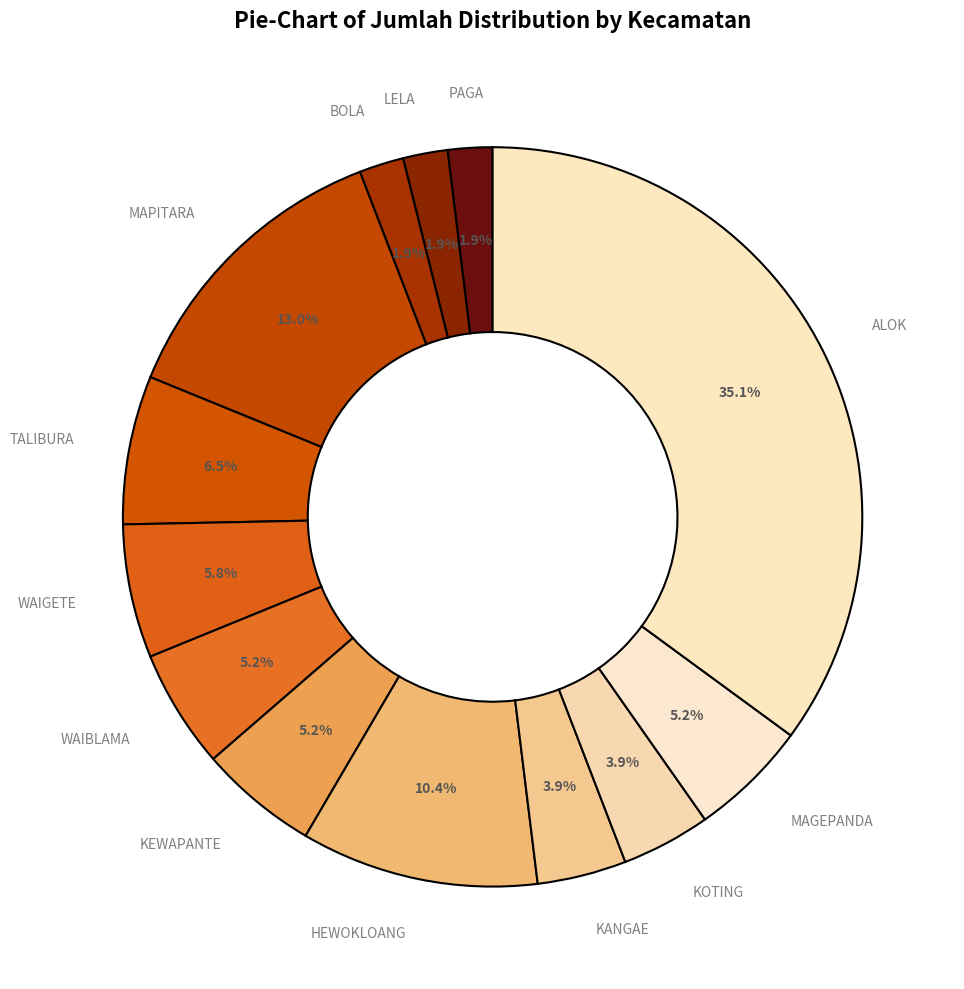

Count the number of slices in the pie.

13